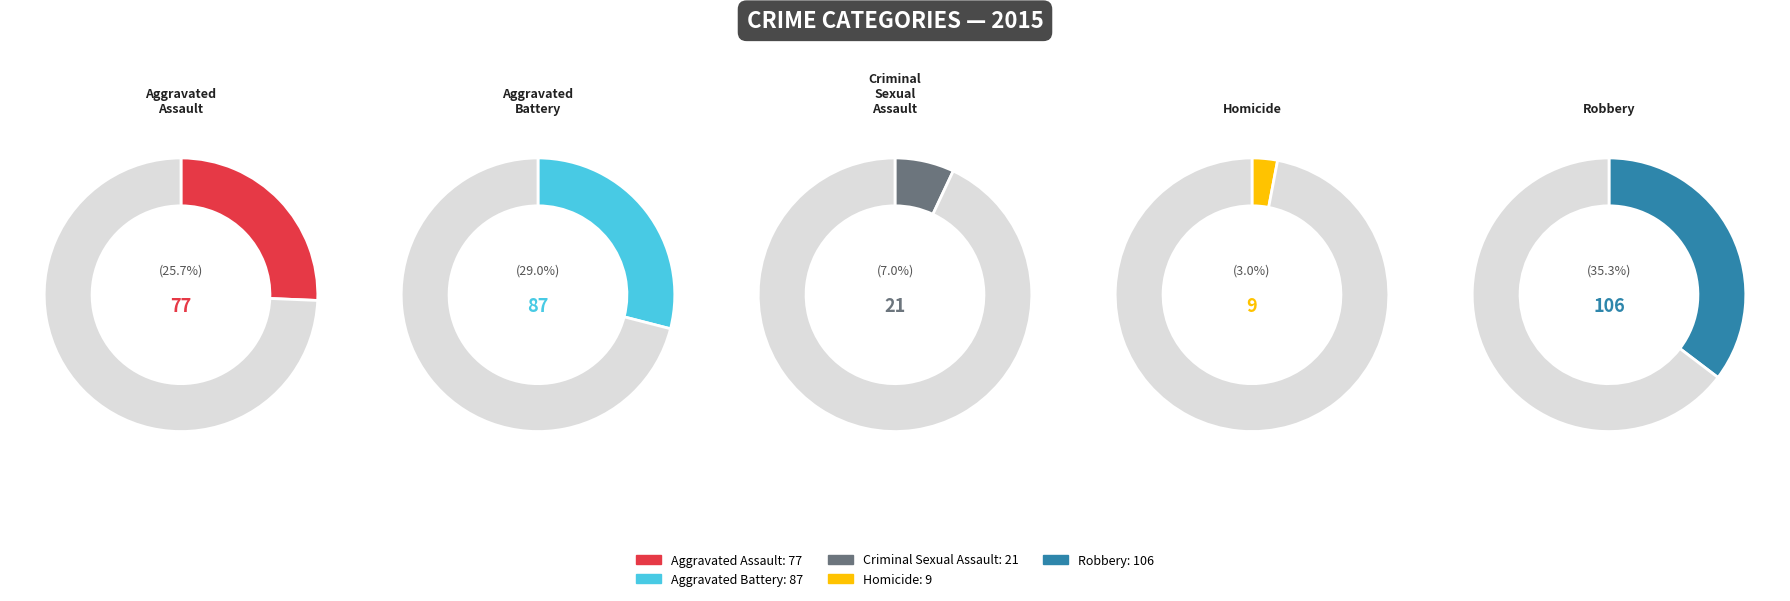

The Robbery slice represents 35% of the pie. True or false?

True